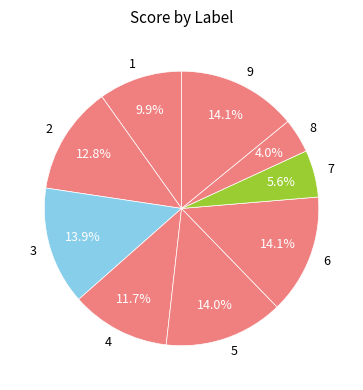

Does 5 account for over 50% of the chart?

No